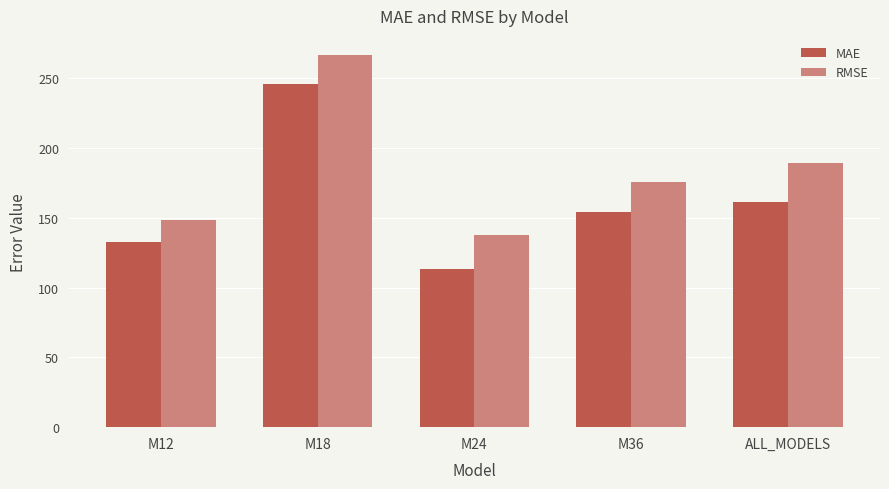

How many data points in MAE are less than 153?

2